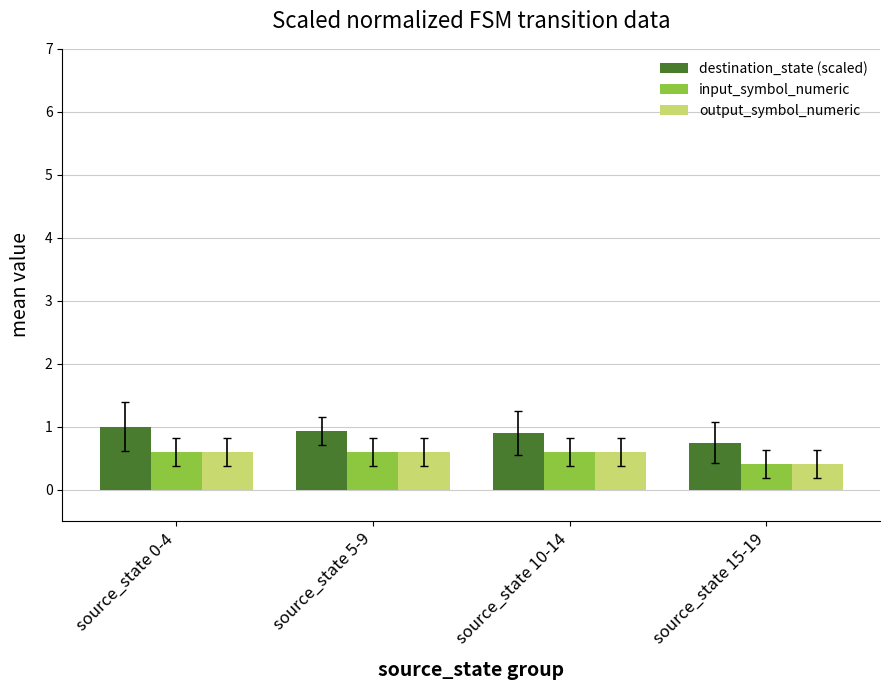

What is the sum of all destination_state (scaled) values?

3.6